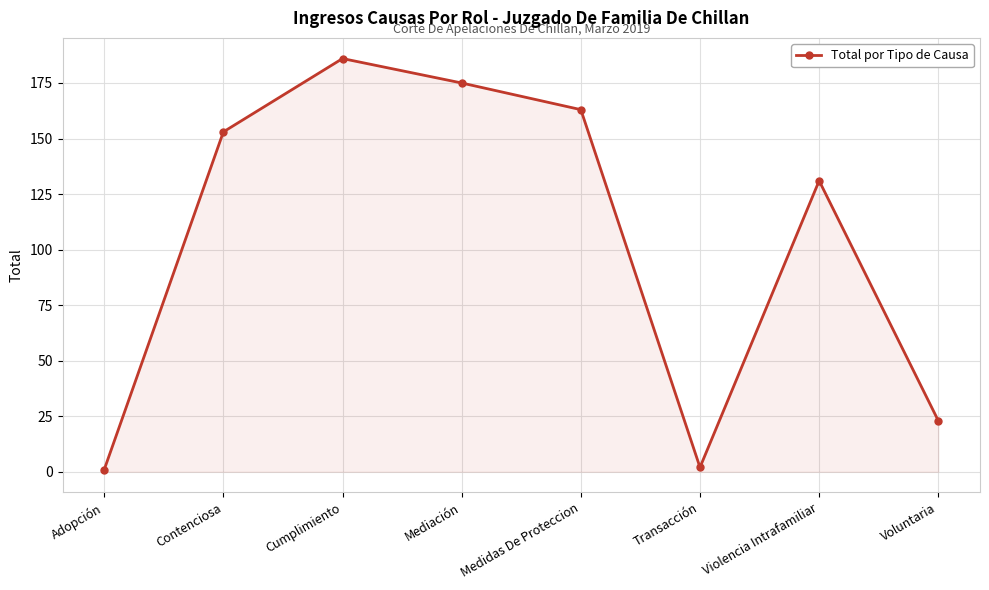

Reading left to right, extract all data points from this chart.

Adopción=1	Contenciosa=153	Cumplimiento=186	Mediación=175	Medidas De Proteccion=163	Transacción=2	Violencia Intrafamiliar=131	Voluntaria=23